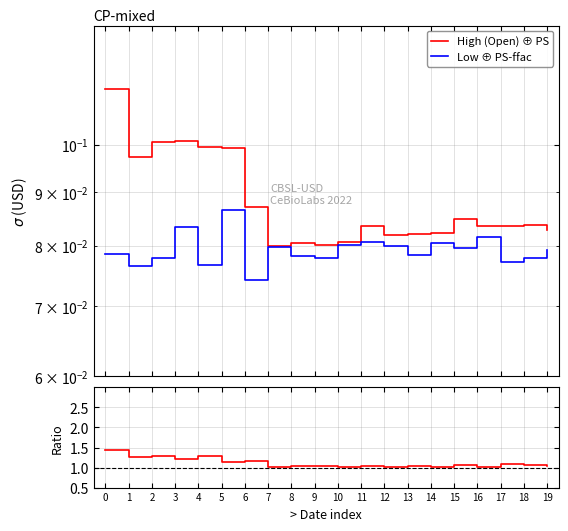

What is the greatest value displayed?

1.4